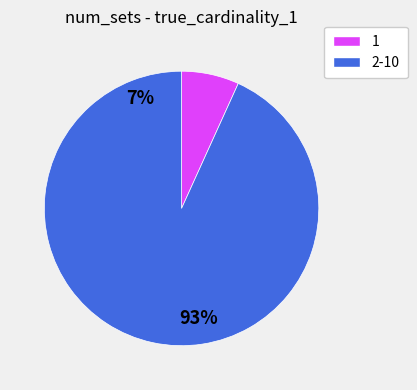

Does any single category account for the majority?

Yes